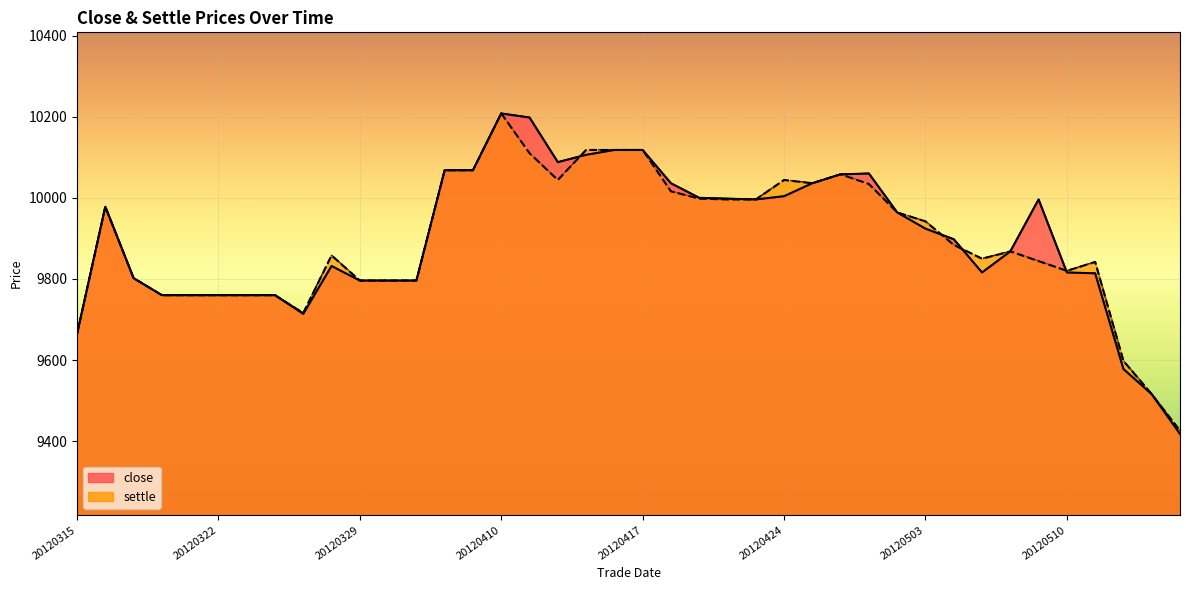

How many lines are shown in the chart?

2